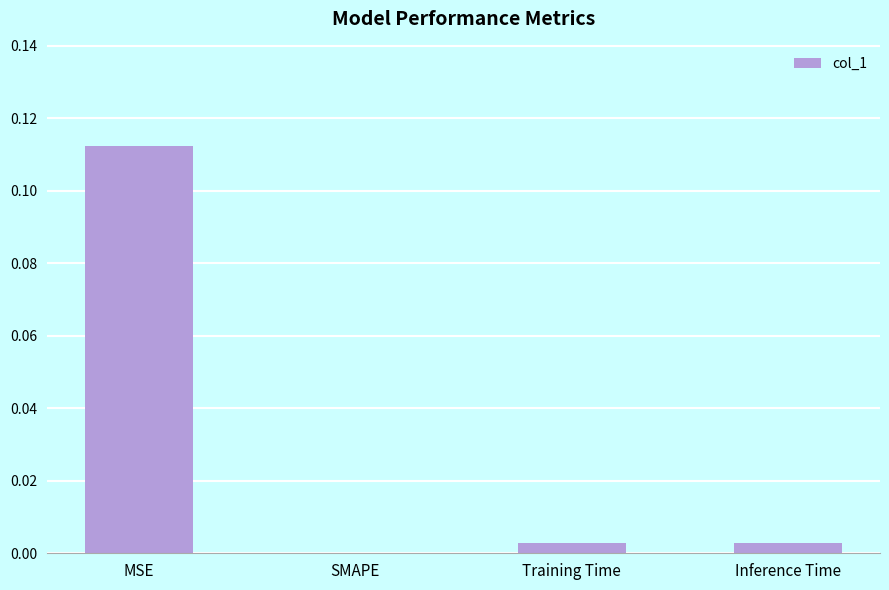

Which category has the highest value across all series?

MSE